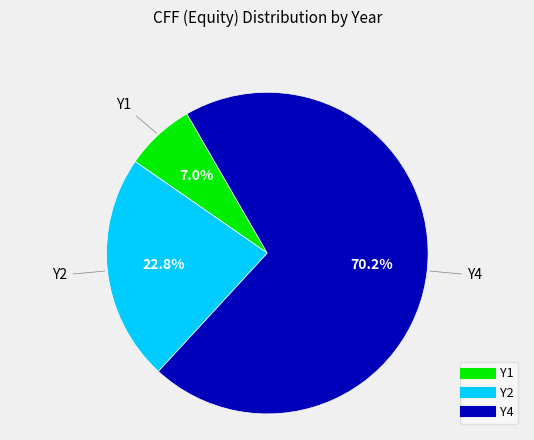

How many slices are in this pie chart?

3